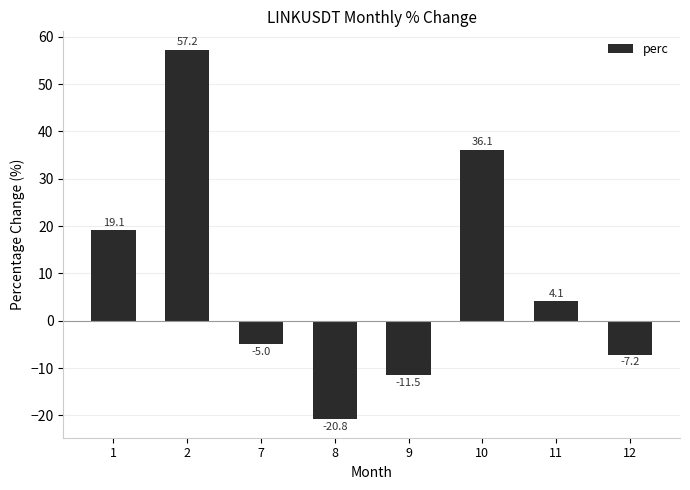

Which has a higher value, 10 or 1?

10